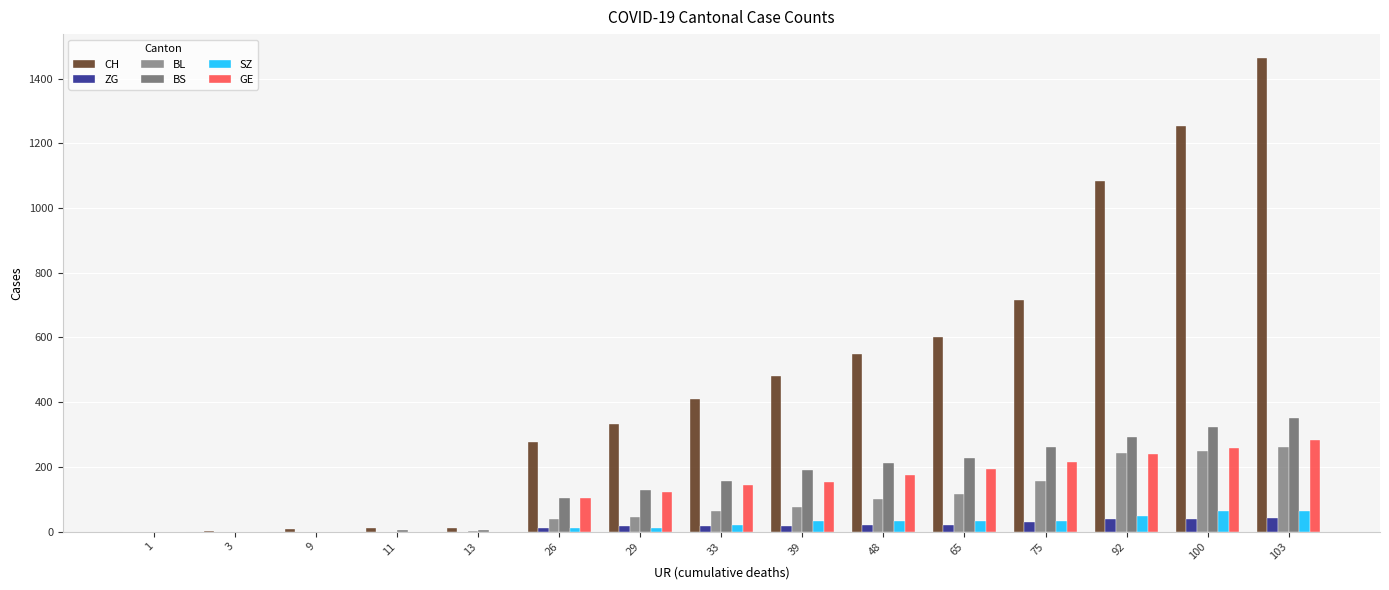

How many categories are shown in the chart?

15